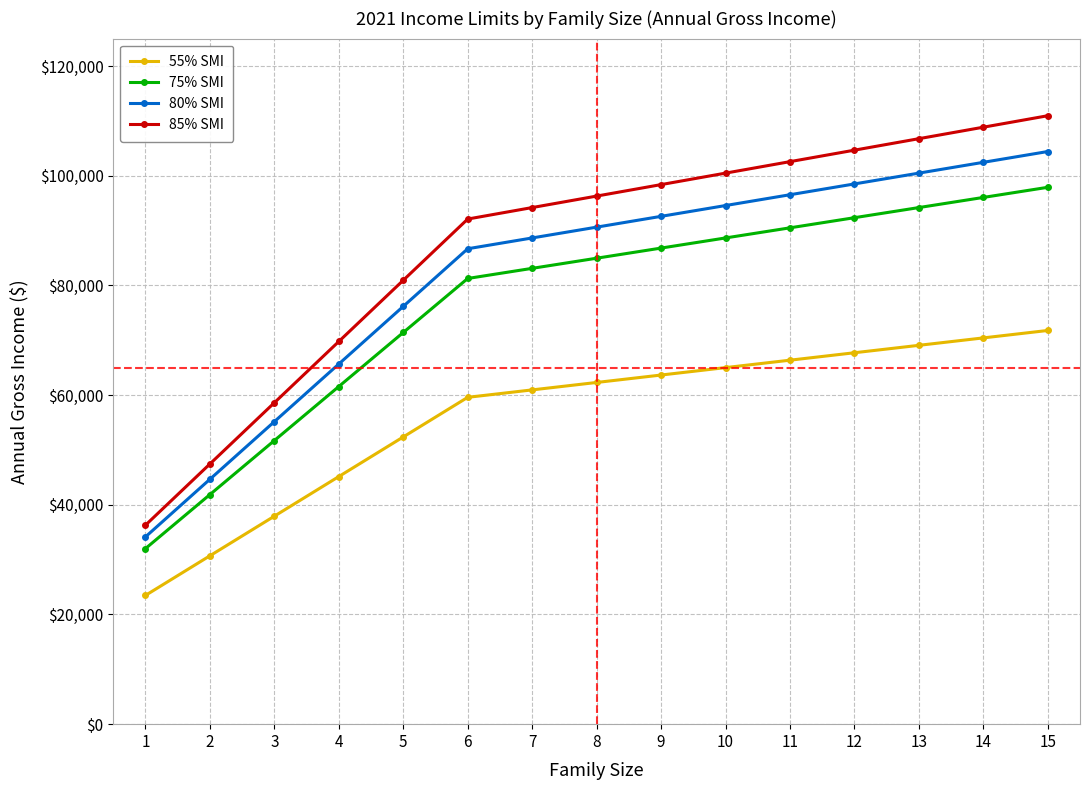

At how many categories does at least one series exceed 84900?

10